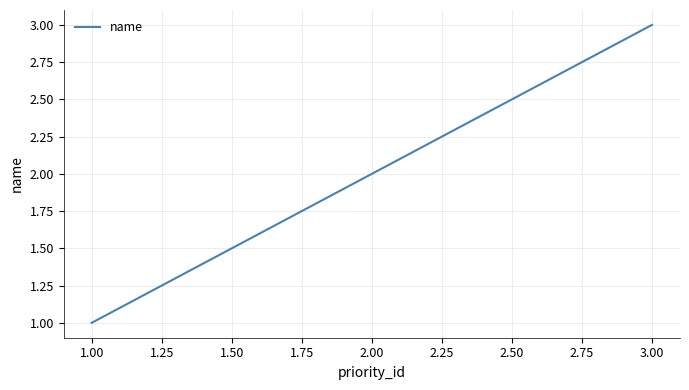

Which has a higher value, 1.00 or 3.00?

3.00